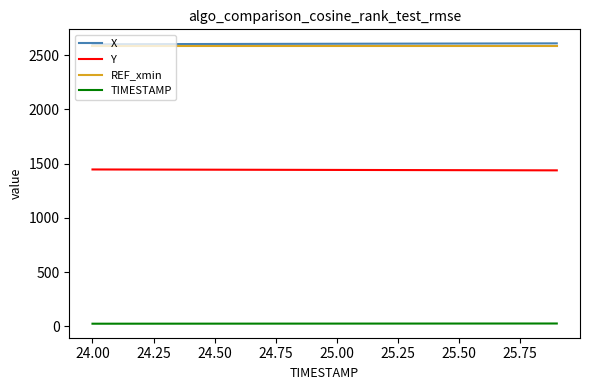

What is the minimum value for Y?

1437.9